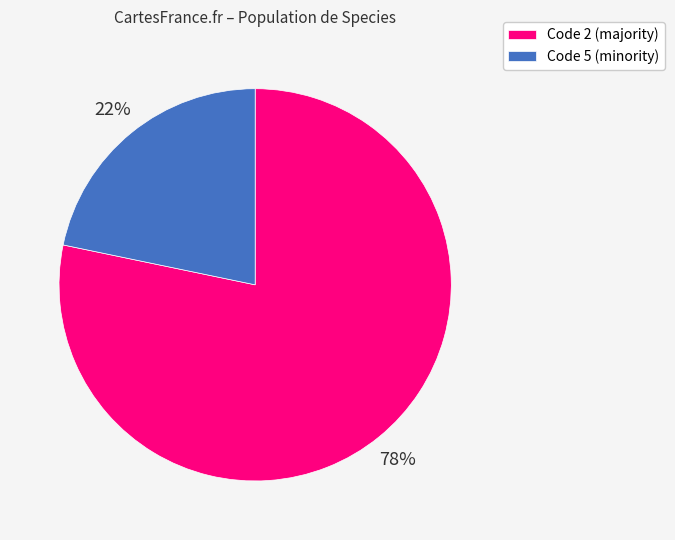

Between Code 2 (majority) and Code 5 (minority), which is larger?

Code 2 (majority)